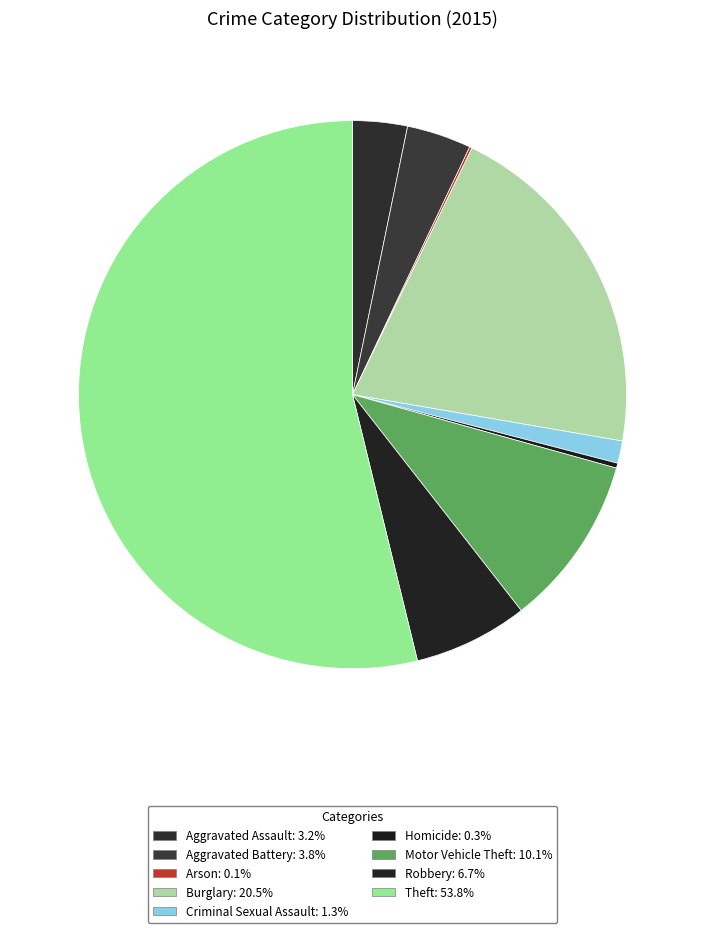

What percentage do Burglary and Homicide together represent?

20.8%